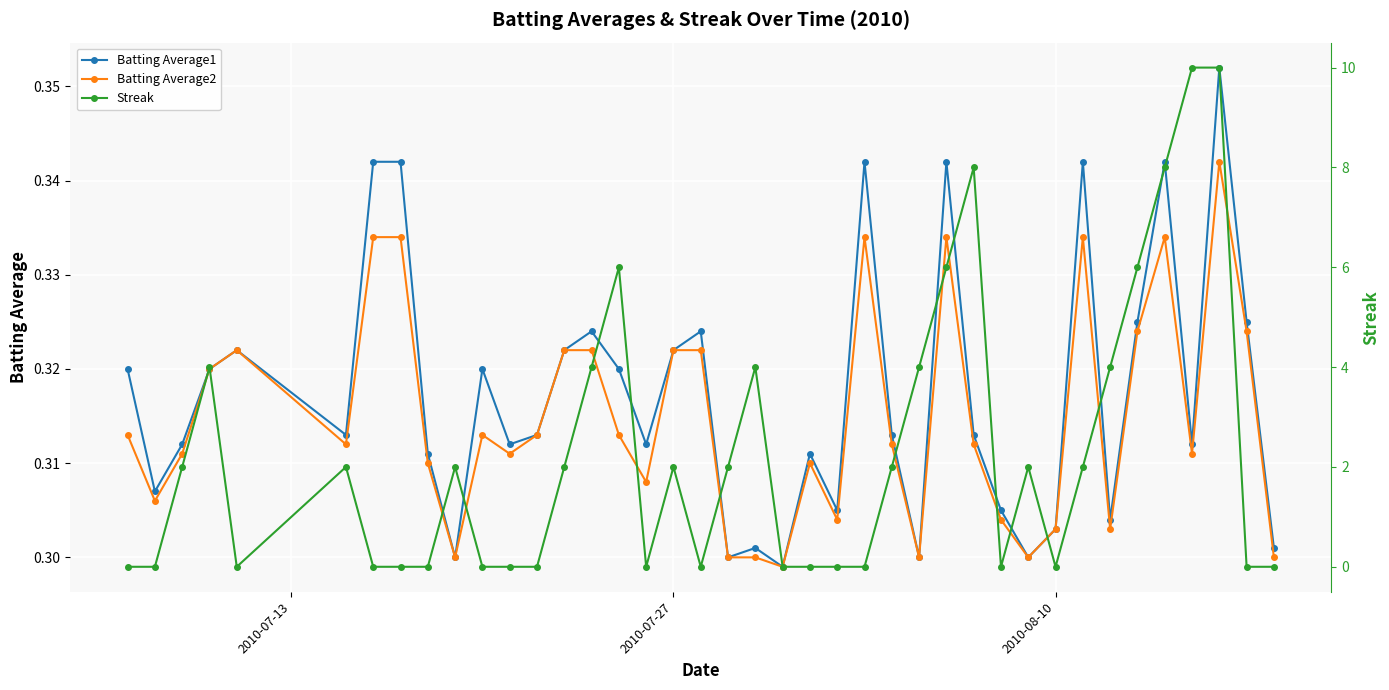

Count the Batting Average2 values in the range 0 to 1.

40